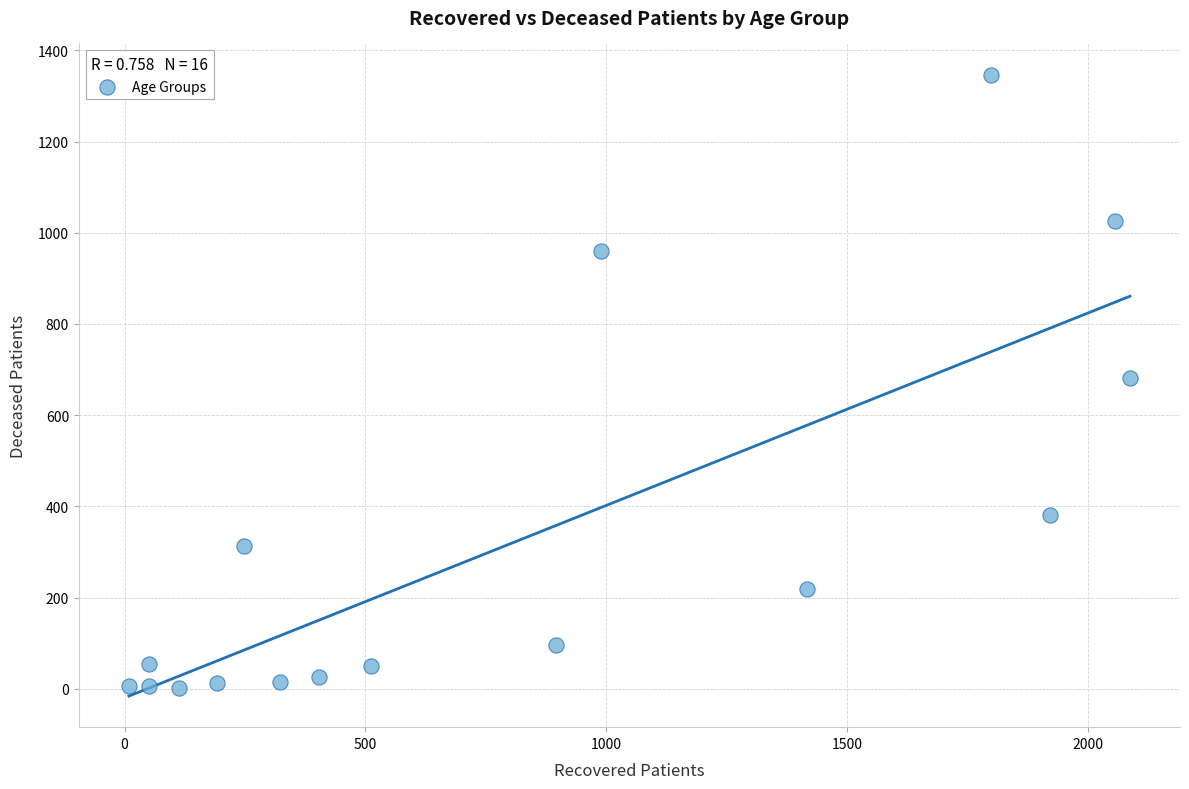

What is the range of Y values (max minus min)?

1346